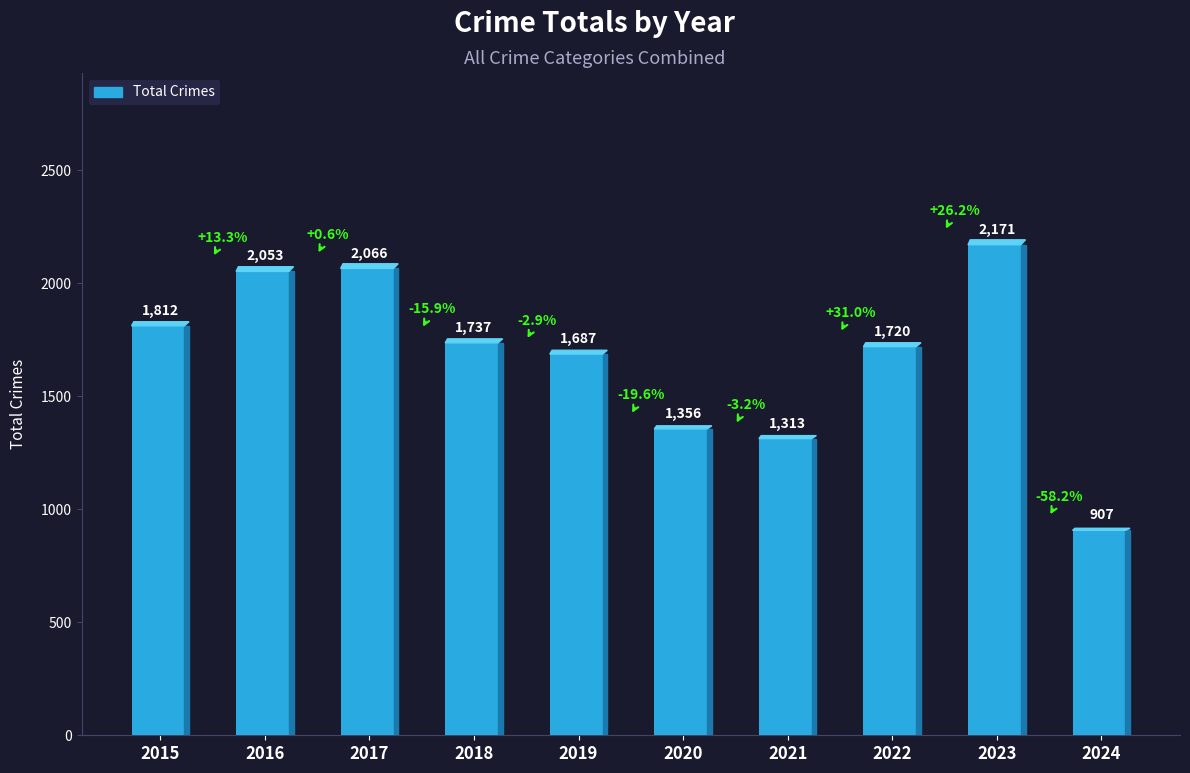

Is it true that the value at 2016 is 1105?

False